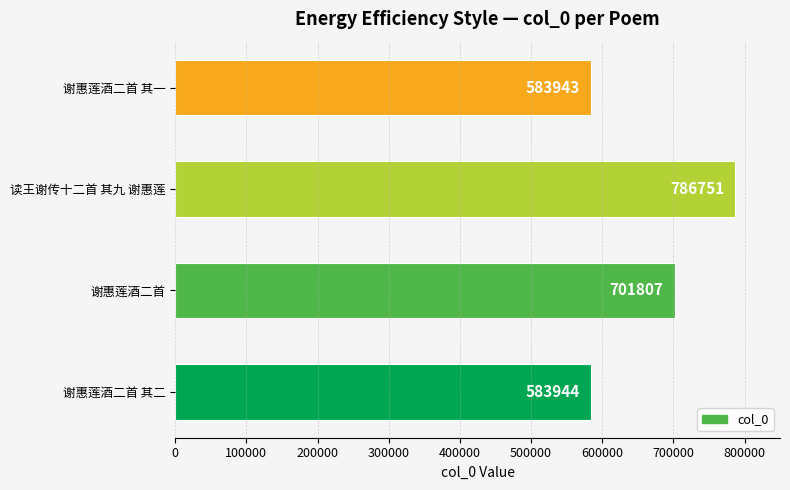

Where is the data nearest to the value 685347?

谢惠莲酒二首